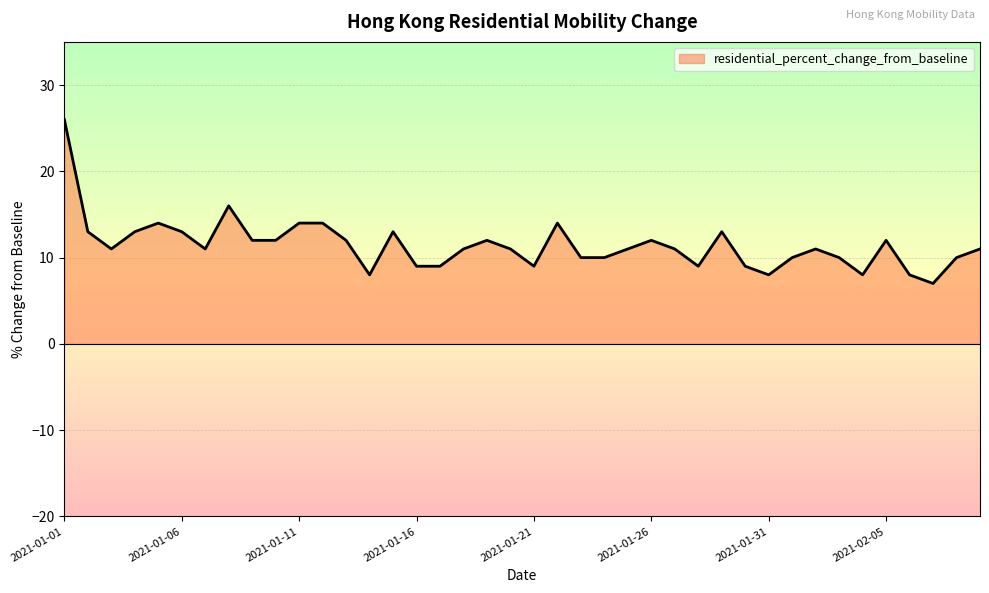

What is the difference between the maximum and minimum values?

19